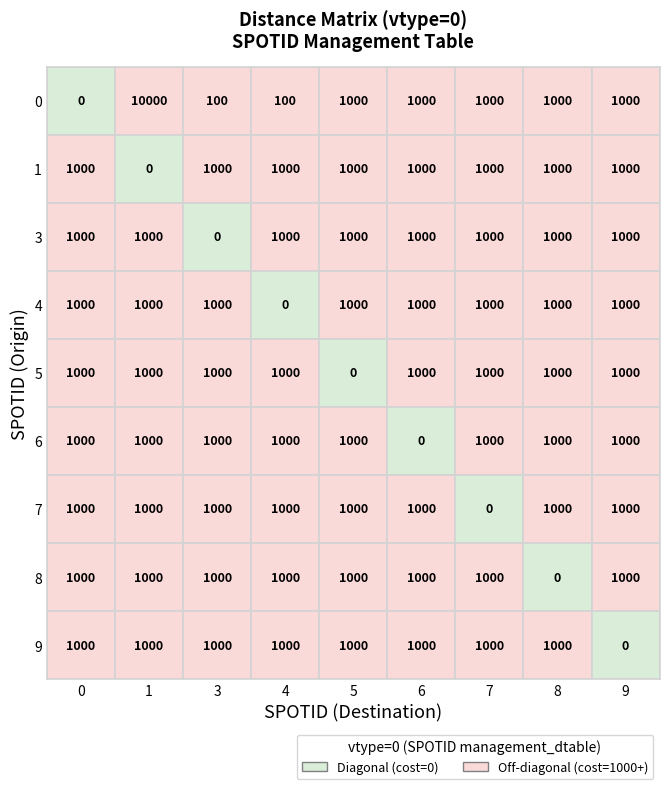

True or false: 4 has a value of 1000 at 5.

True